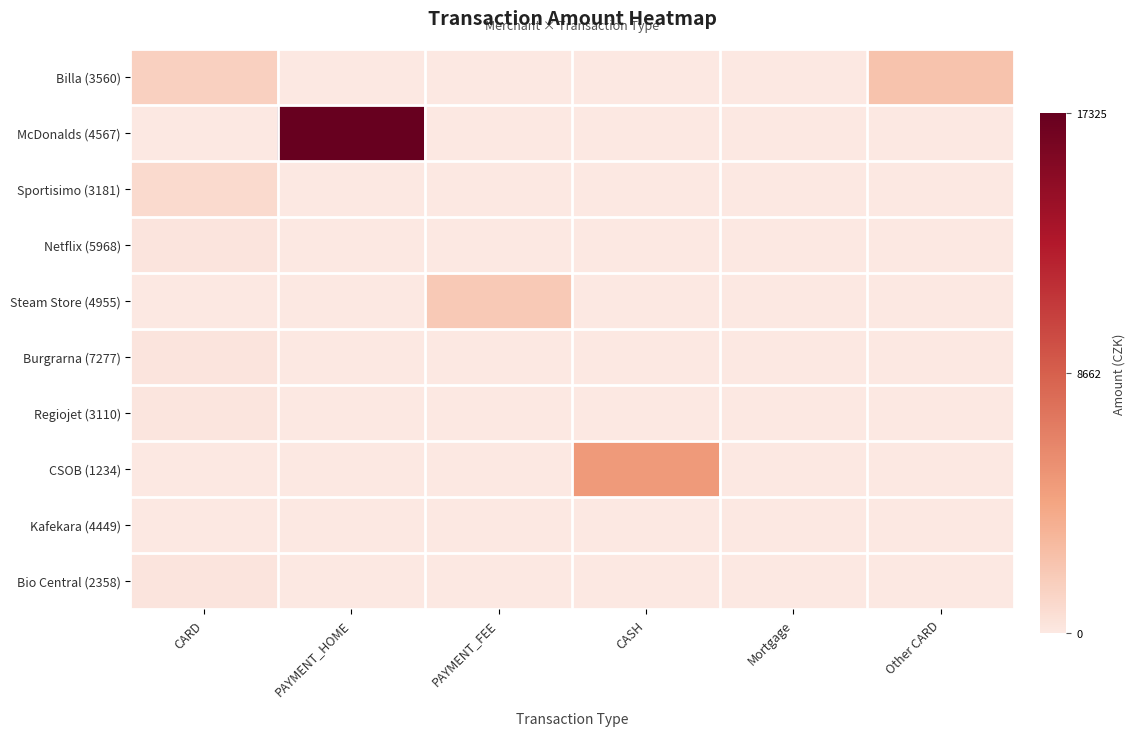

Between CARD and PAYMENT_FEE, which series saw the biggest shift?

Steam Store (4955)